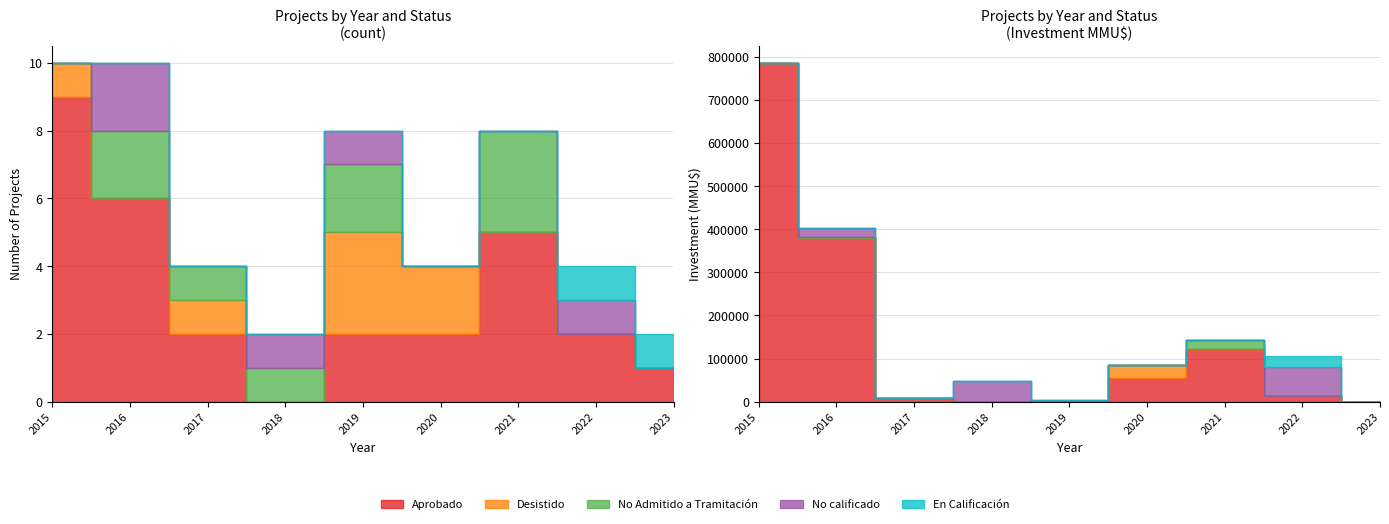

Is it true that No Admitido a Tramitación equals 298 at 2019-04?

False